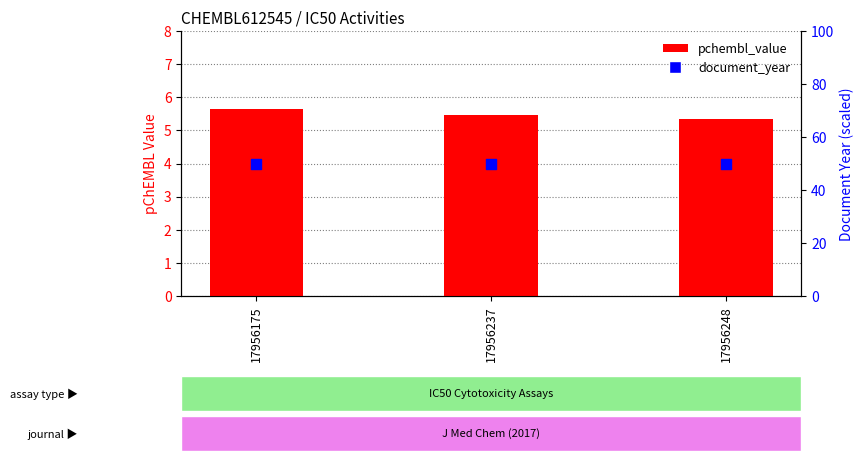

What are all the series names shown in the legend?

pchembl_value, document_year